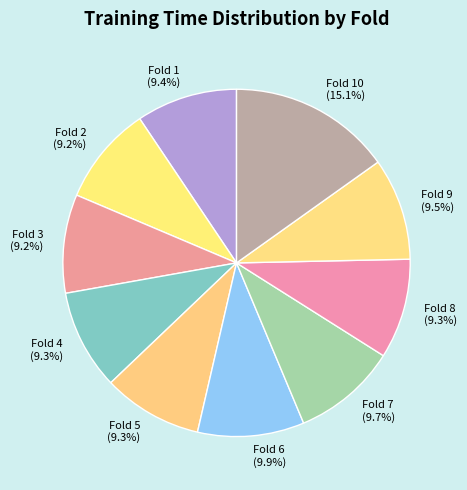

Combined, do Fold 5 and Fold 3 account for over 50%?

No